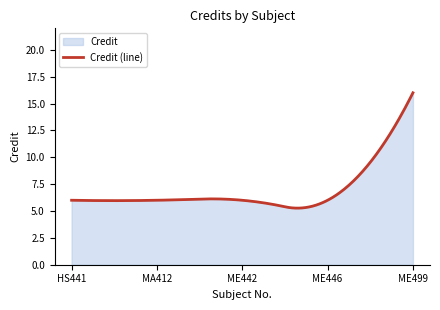

Reading left to right, what are all the values shown in this chart?

HS441=6	MA412=6	ME442=6	ME446=6	ME499=16